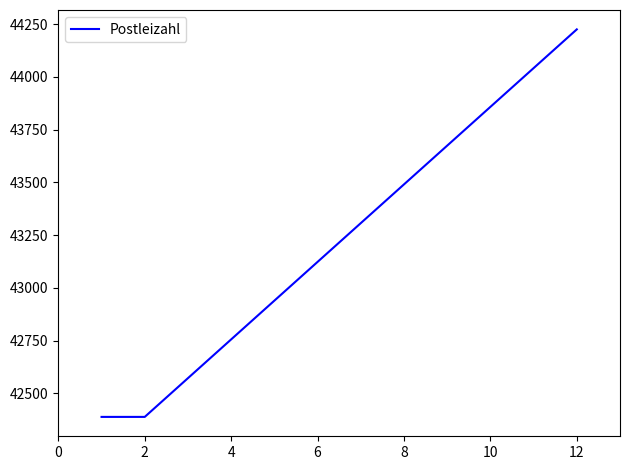

What is the greatest value displayed?

44225